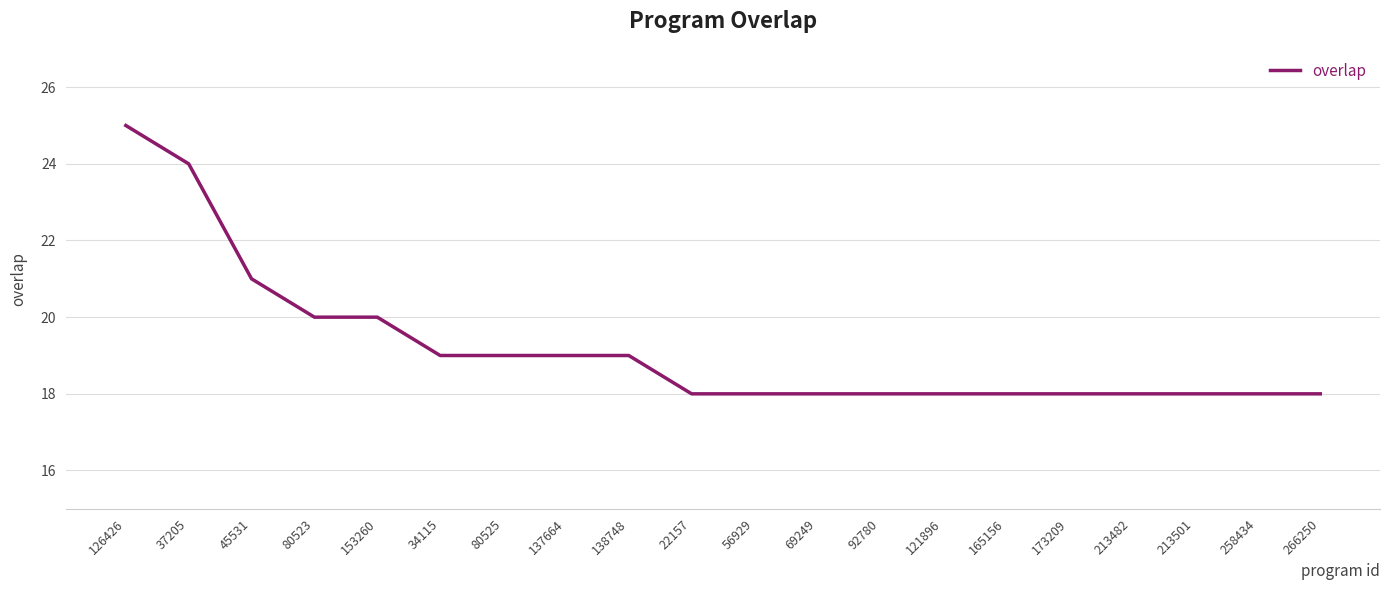

What position from the left is 165156?

15